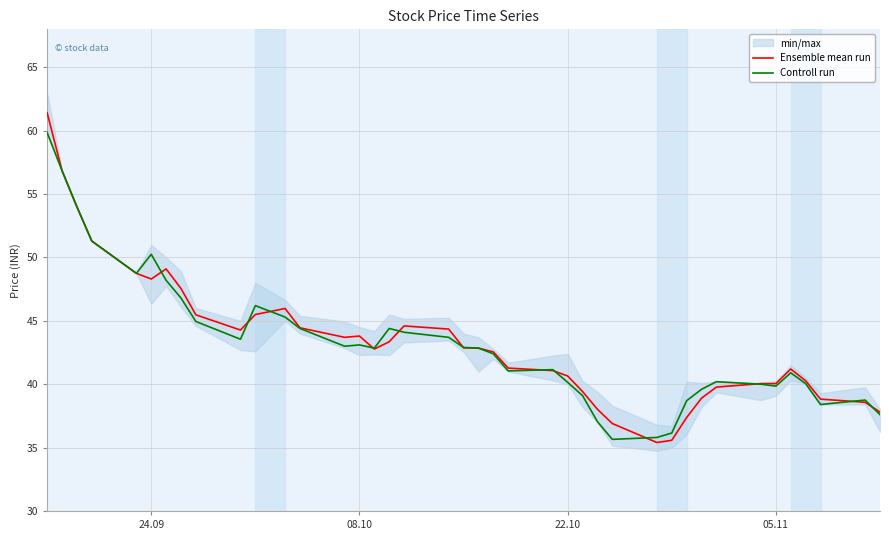

Reading right to left, list all the values displayed in this chart.

Ensemble mean run: 37.8	38.6	38.8	40.3	41.2	40.0	40.0	39.8	38.9	37.4	35.6	35.4	36.9	38.0	39.4	40.6	41.1	41.3	42.5	42.9	42.9	44.4	44.6	43.3	42.8	43.8	43.7	44.5	46.0	45.5	44.3	45.5	47.5	49.1	48.3	48.8	51.3	54.0	56.9	61.4
Controll run: 37.6	38.8	38.4	40.0	40.9	39.9	40.0	40.2	39.6	38.7	36.1	35.8	35.6	37.0	39.1	40.1	41.1	41.0	42.4	42.9	42.9	43.7	44.1	44.4	42.9	43.1	43.0	44.4	45.3	46.2	43.5	45.0	46.8	48.2	50.2	48.8	51.3	54.0	56.9	59.9